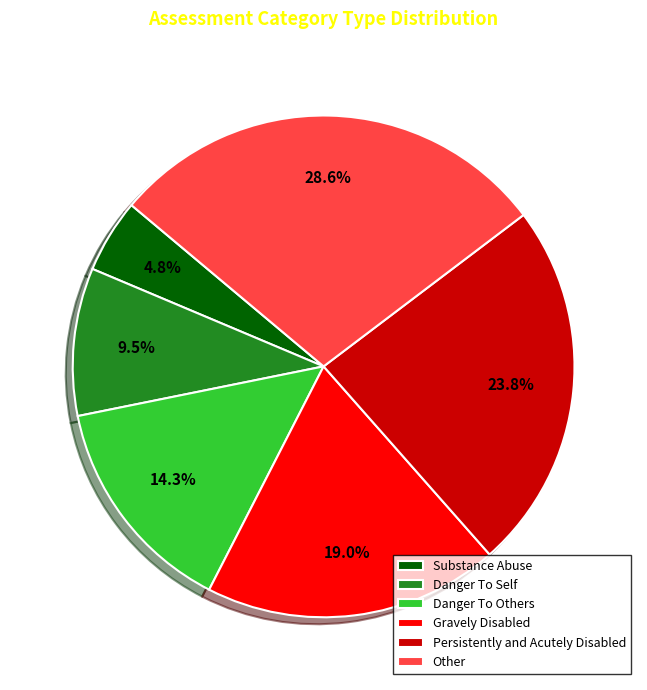

Is there any slice that represents more than half of the pie?

No